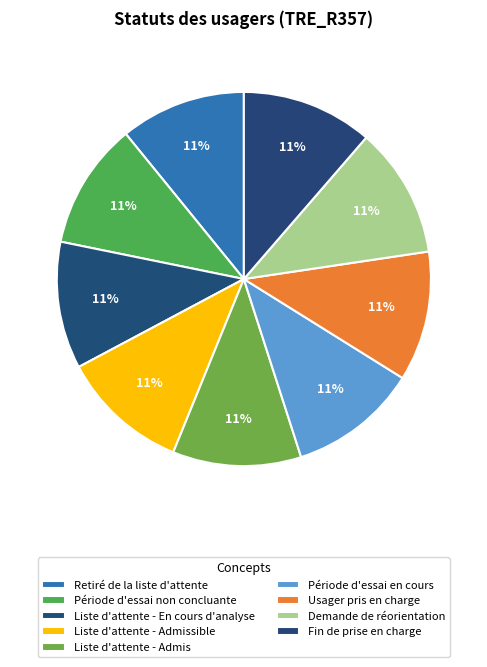

What is the smallest slice in the pie chart?

Retiré de la liste d'attente